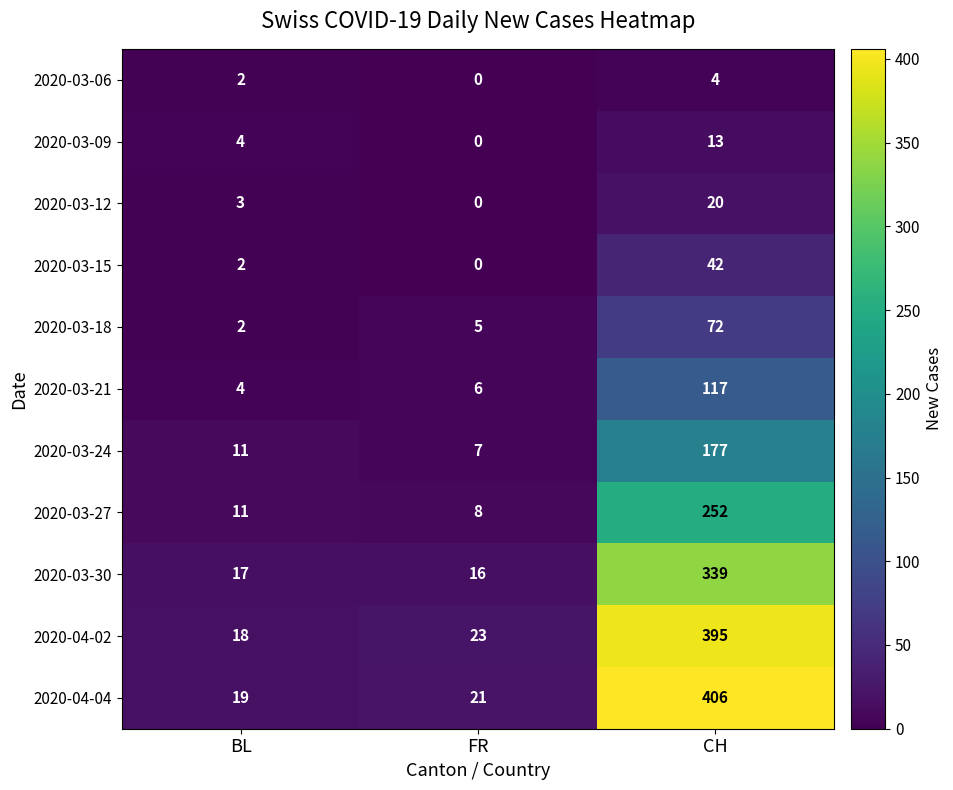

Count the 2020-03-06 values in the range 0 to 4.

3